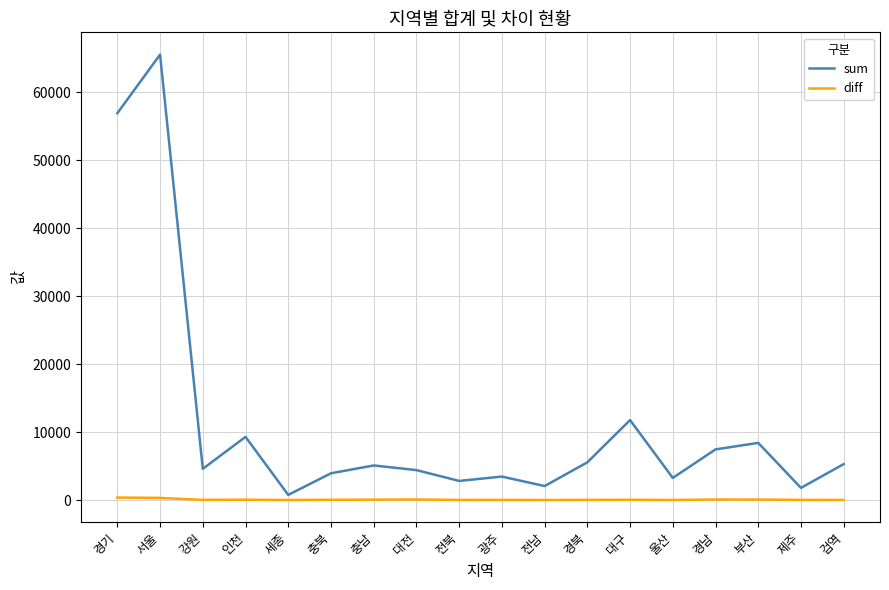

Which series has the largest range (max minus min)?

sum